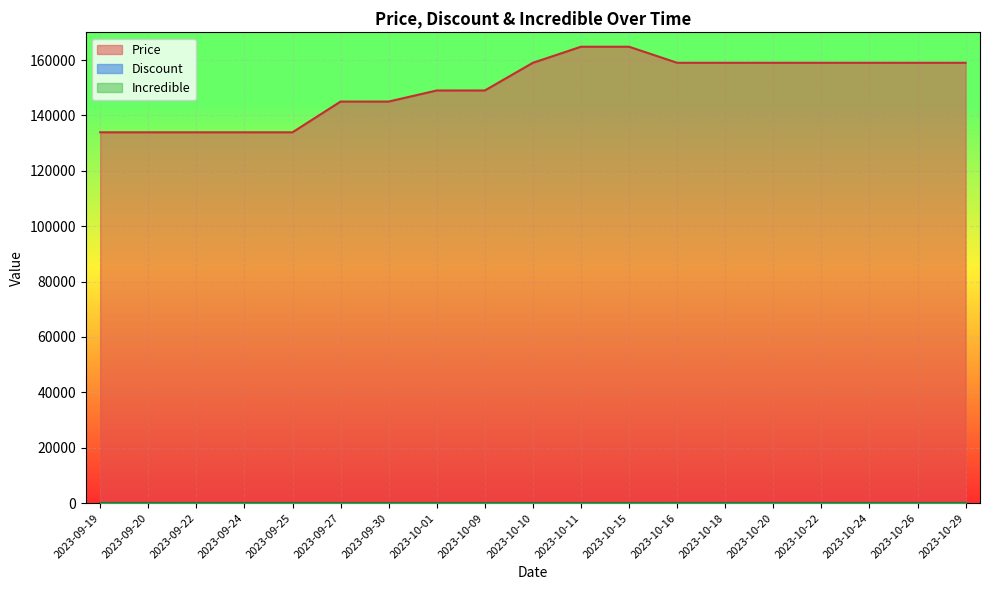

True or false: Discount and Price intersect in this chart.

False